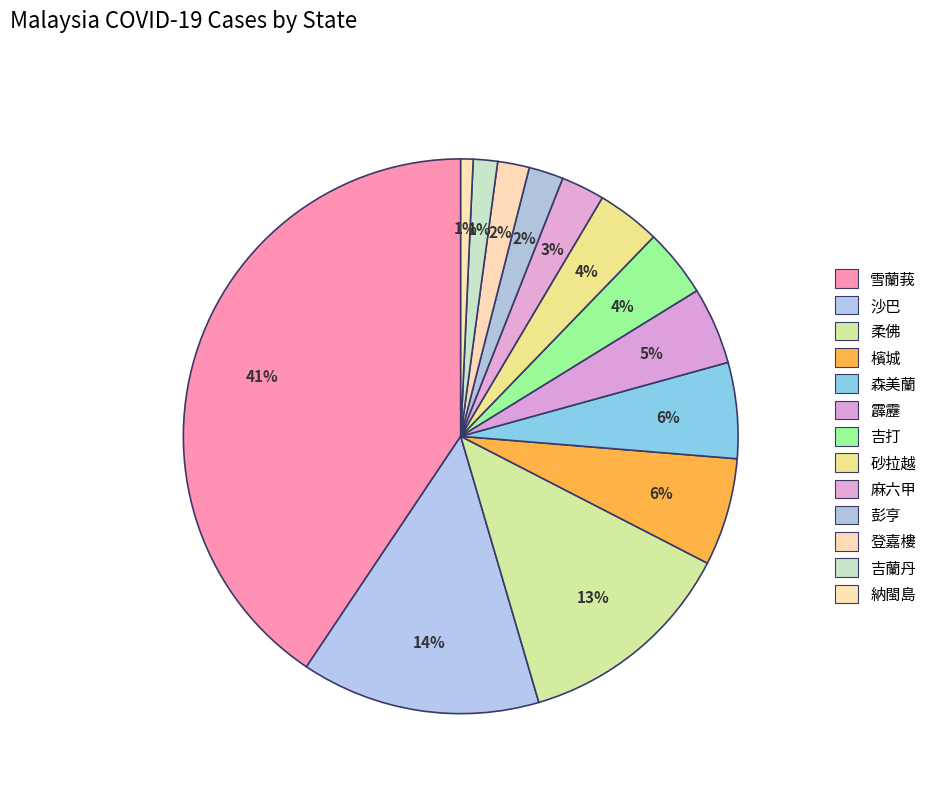

Approximately how many times larger is the value at 吉蘭丹 compared to 砂拉越?

0.4